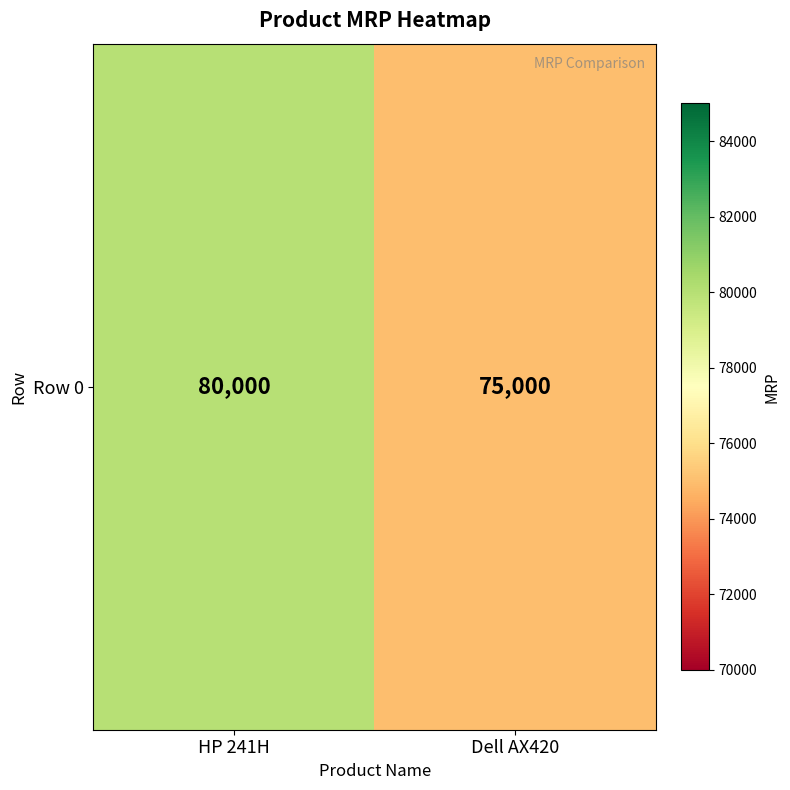

Is it true that the value at Dell AX420 is 44517?

False